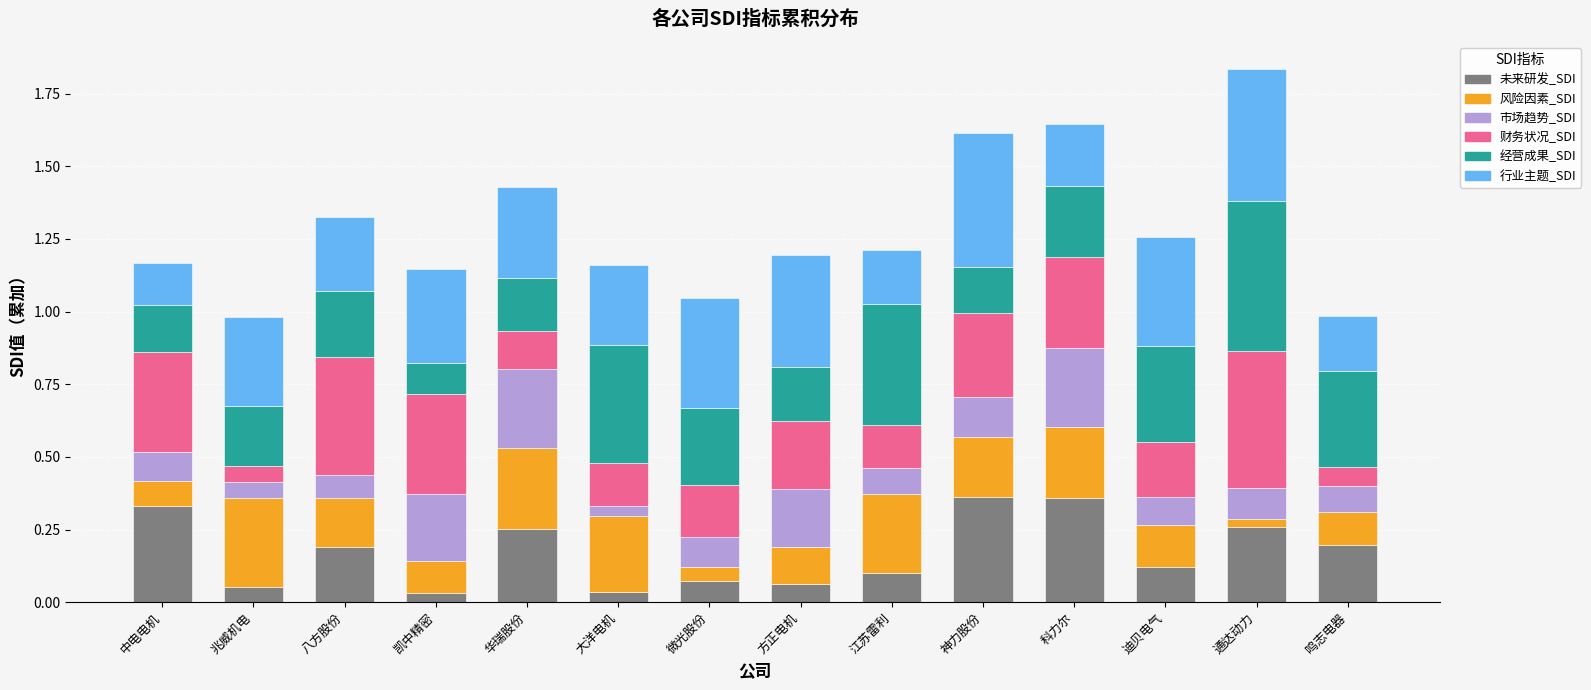

What is the total value across all series at 兆威机电?

1.0